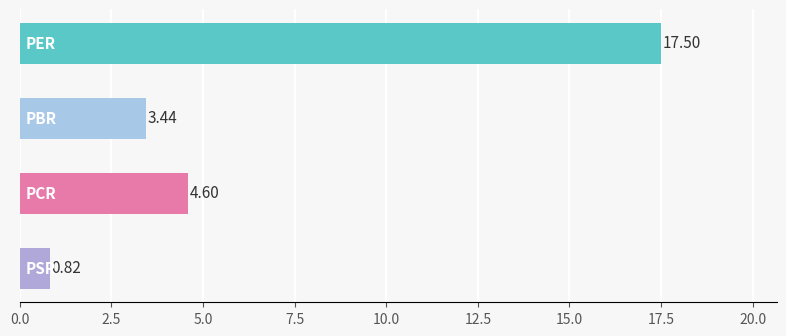

What is the average value?

6.6